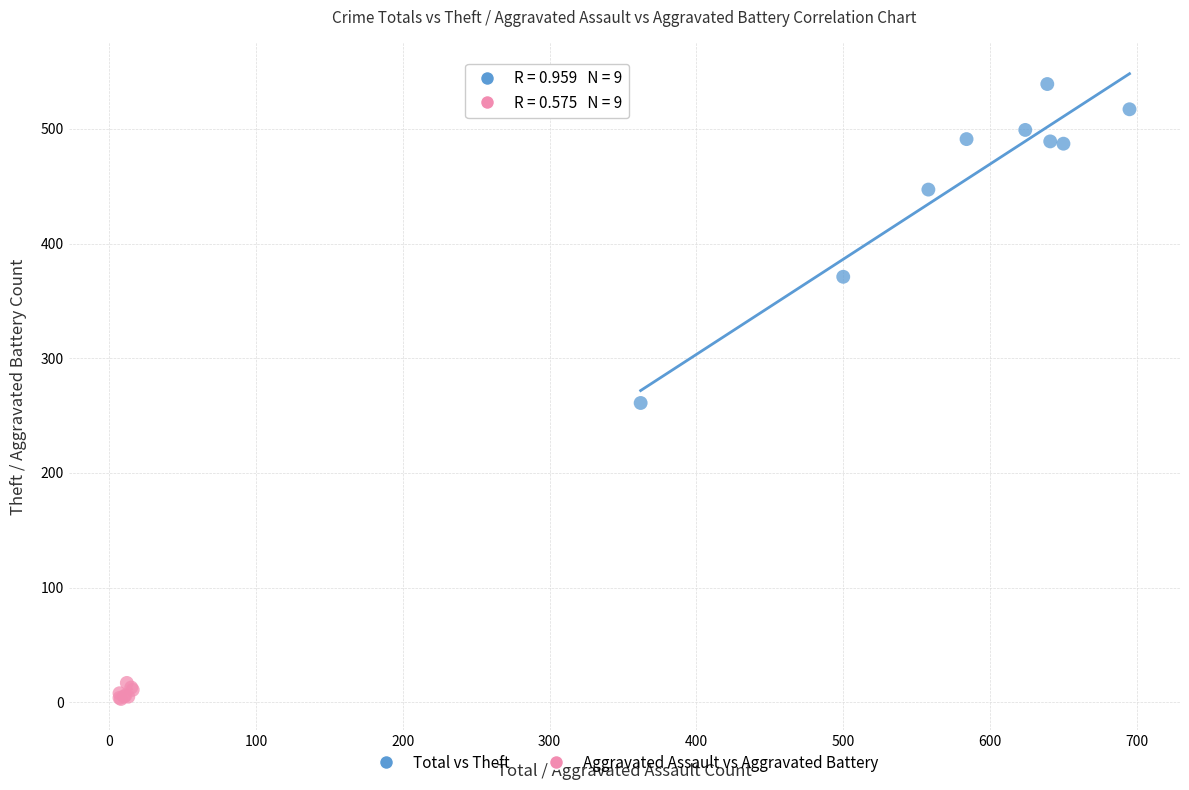

Which series has the largest Y range (max minus min)?

Total vs Theft